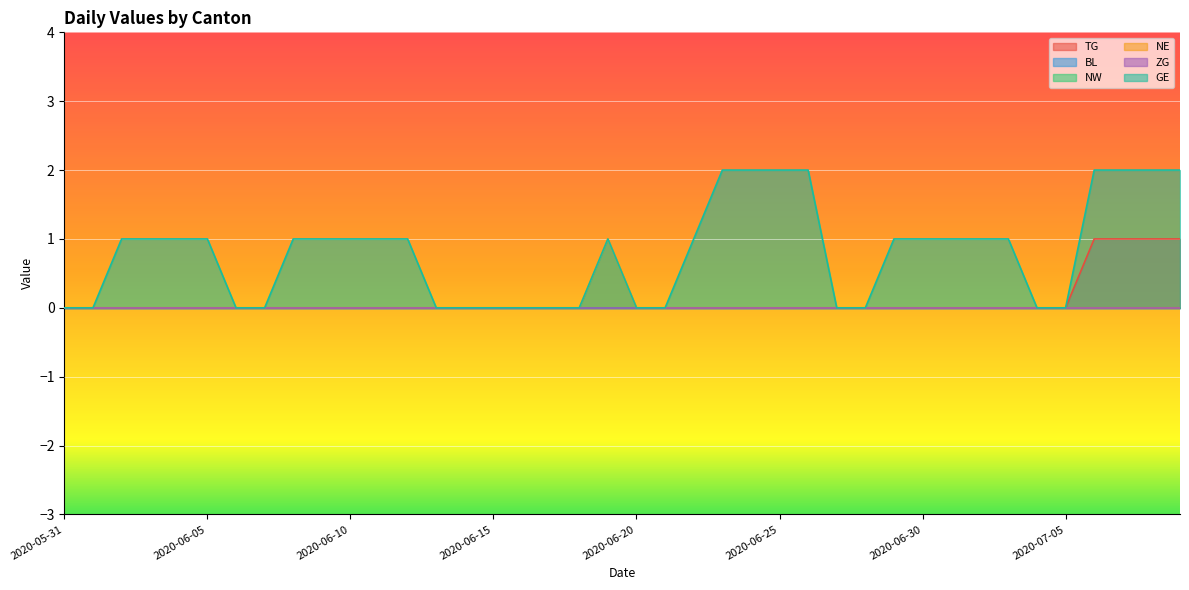

At which category is the sum across all series the highest?

2020-07-06